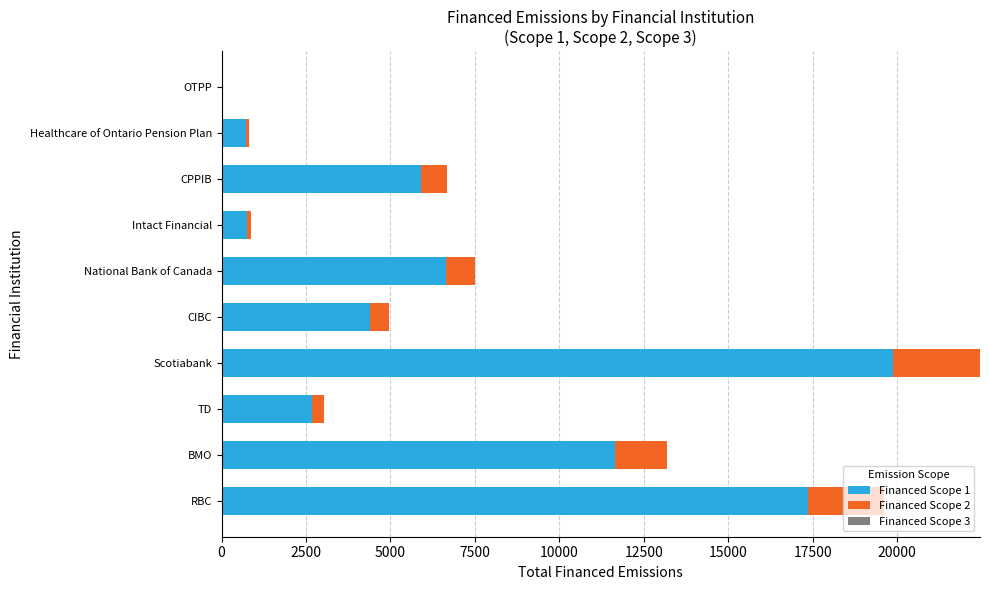

What is the sum of all Financed Scope 1 values?

70019.6